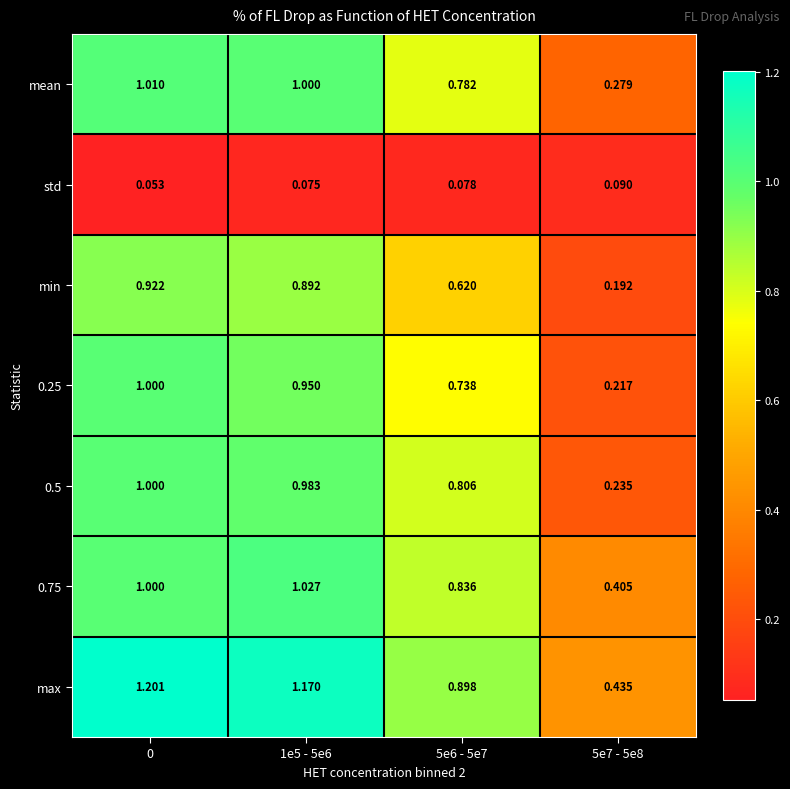

Is the value of 0.75 at 5e7 - 5e8 greater than the value of mean at 5e7 - 5e8?

Yes